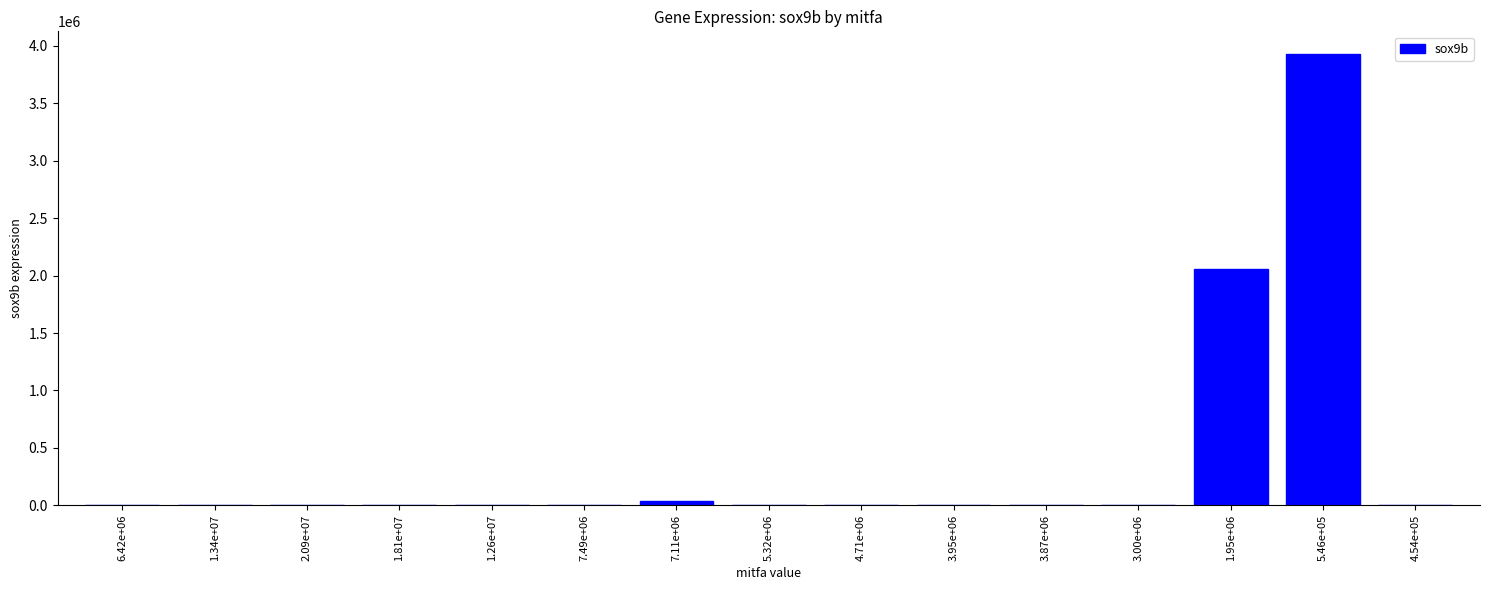

Are the bars horizontal?

No